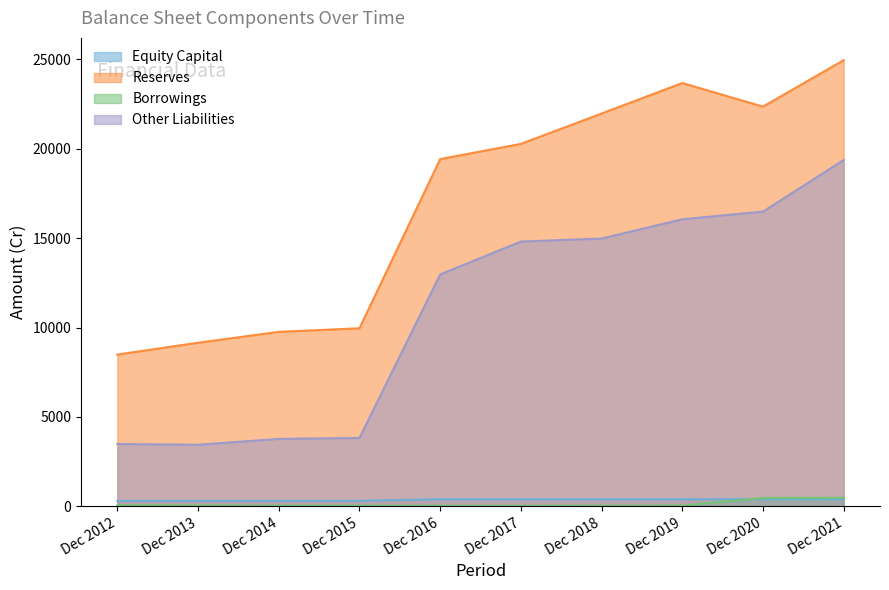

Reading right to left, what are all the values shown in this chart?

Equity Capital: 397	397	397	397	397	397	310	310	309	308
Reserves: 24957	22360	23681	21973	20275	19424	9961	9760	9153	8489
Borrowings: 477	471	41	40	24	29	35	34	48	60
Other Liabilities: 19374	16490	16059	14981	14813	12974	3827	3774	3446	3487